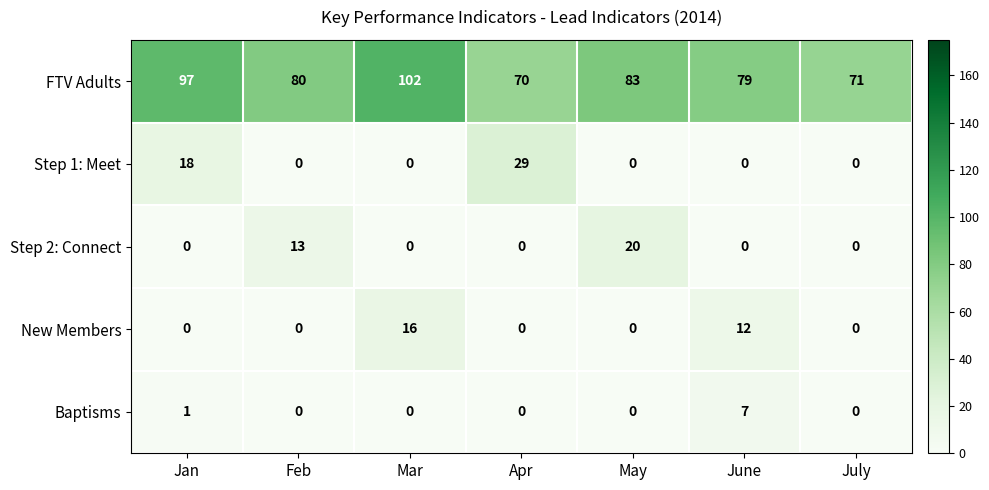

At how many categories does at least one series exceed 76?

5